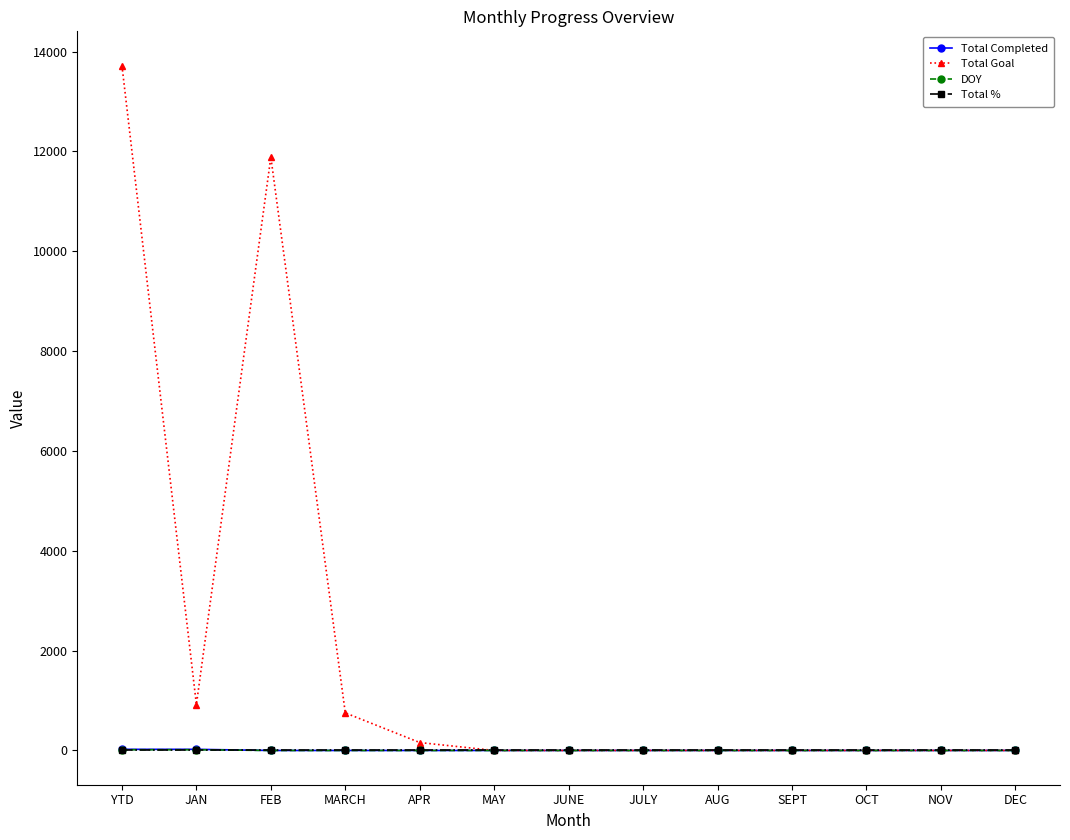

Which series has the largest range (max minus min)?

Total Goal